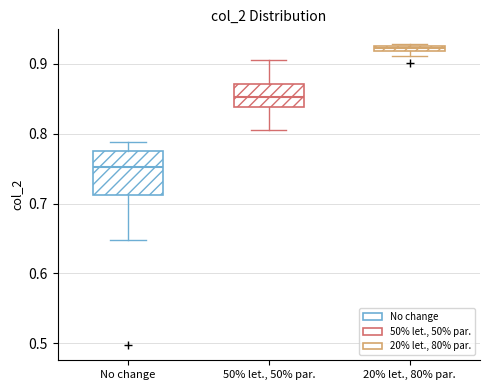

Which box has the lowest median line?

No change